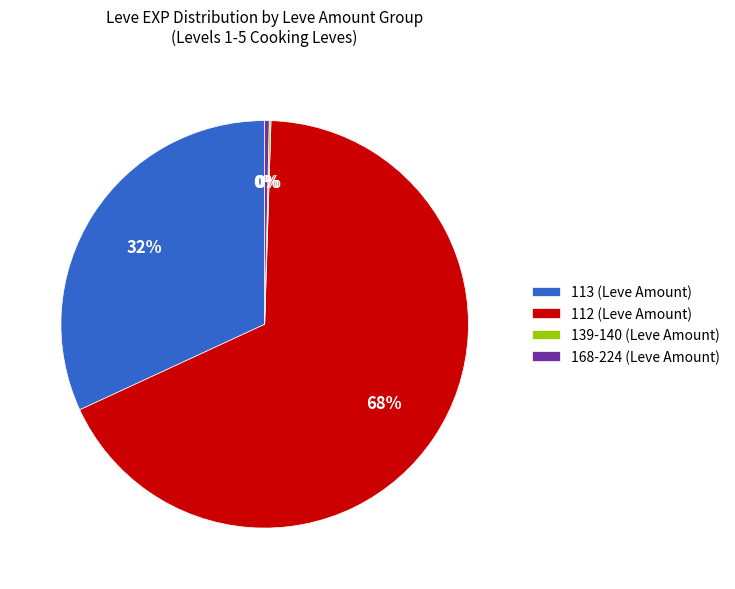

Is there any slice that represents more than half of the pie?

Yes